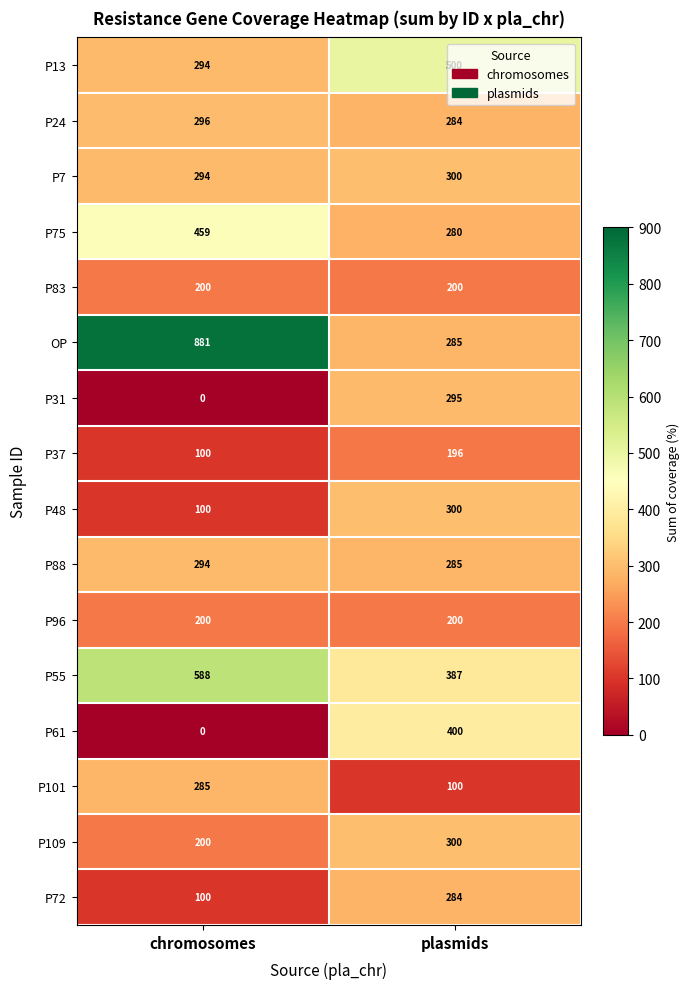

Between chromosomes and plasmids, which series saw the biggest shift?

OP